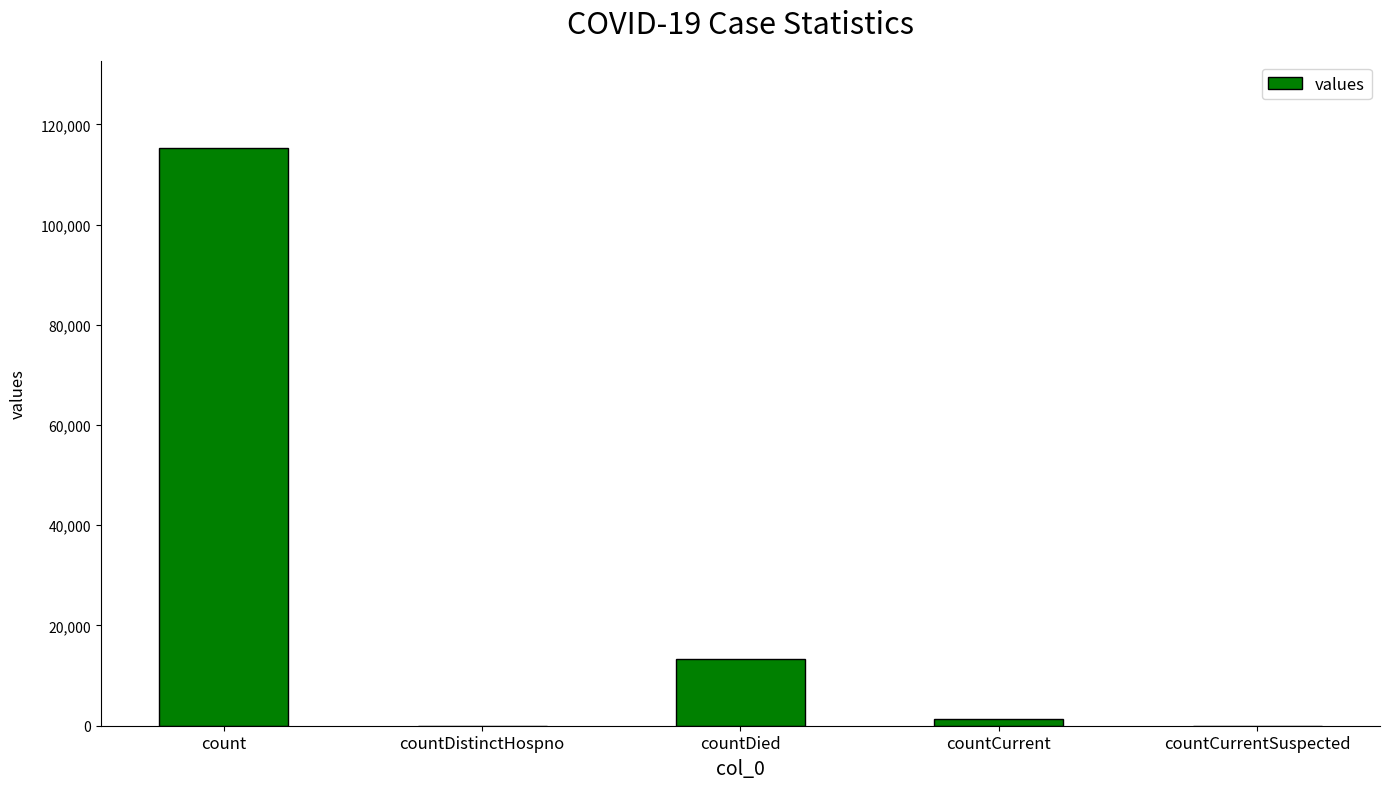

Which category has the highest value across all series?

count